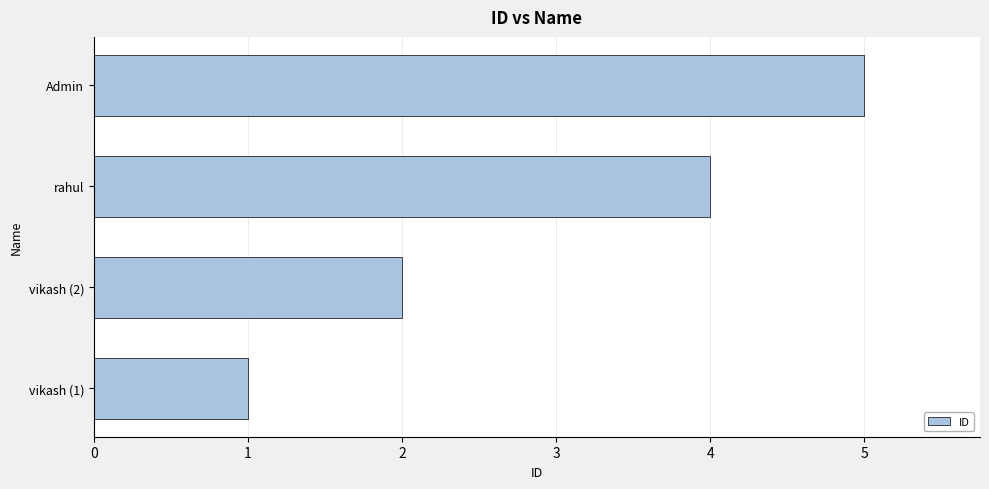

What is the smallest value displayed?

1